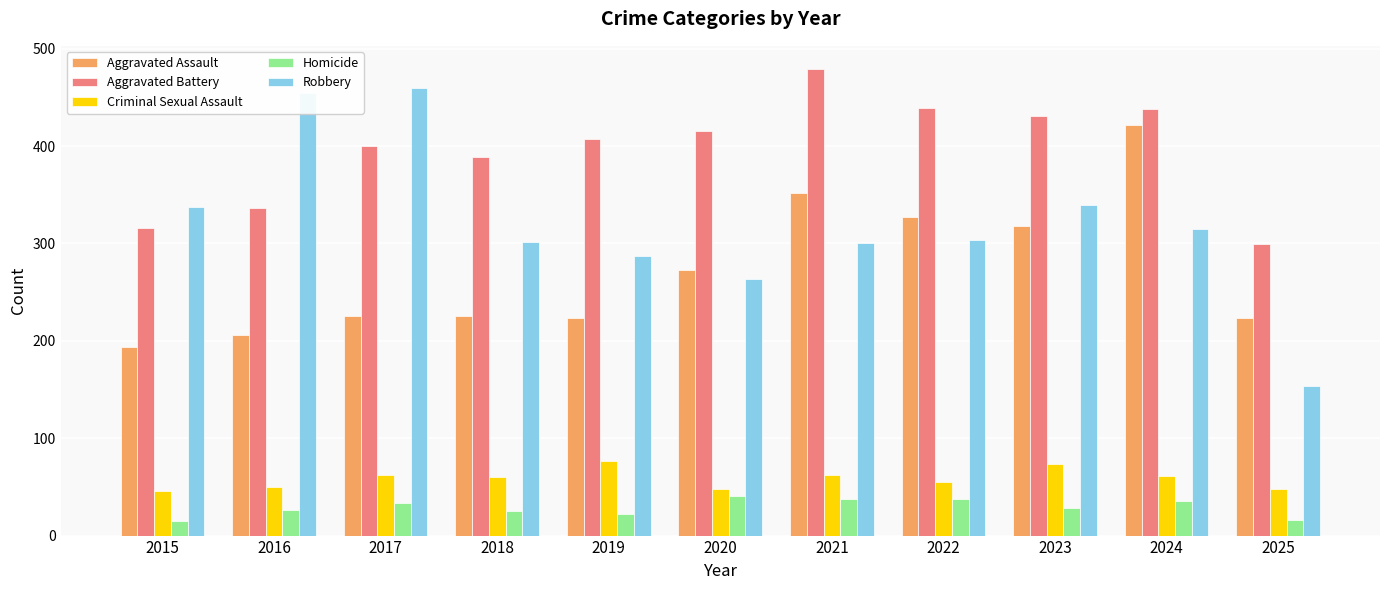

What is the lowest value of the Robbery series?

154